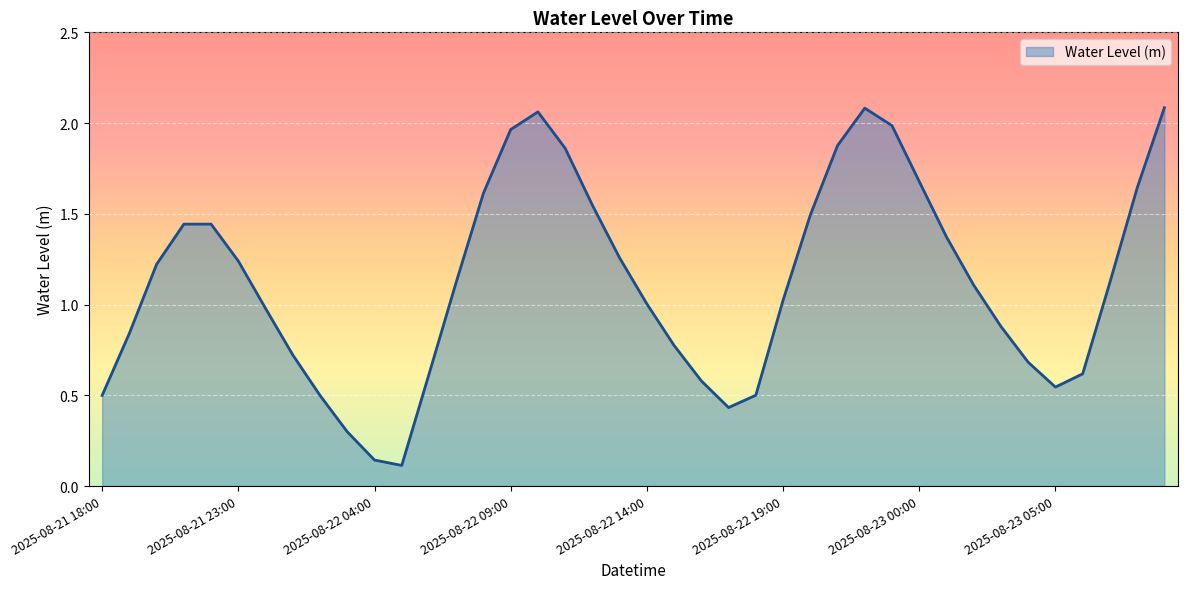

Does the chart have visible grid lines?

Yes